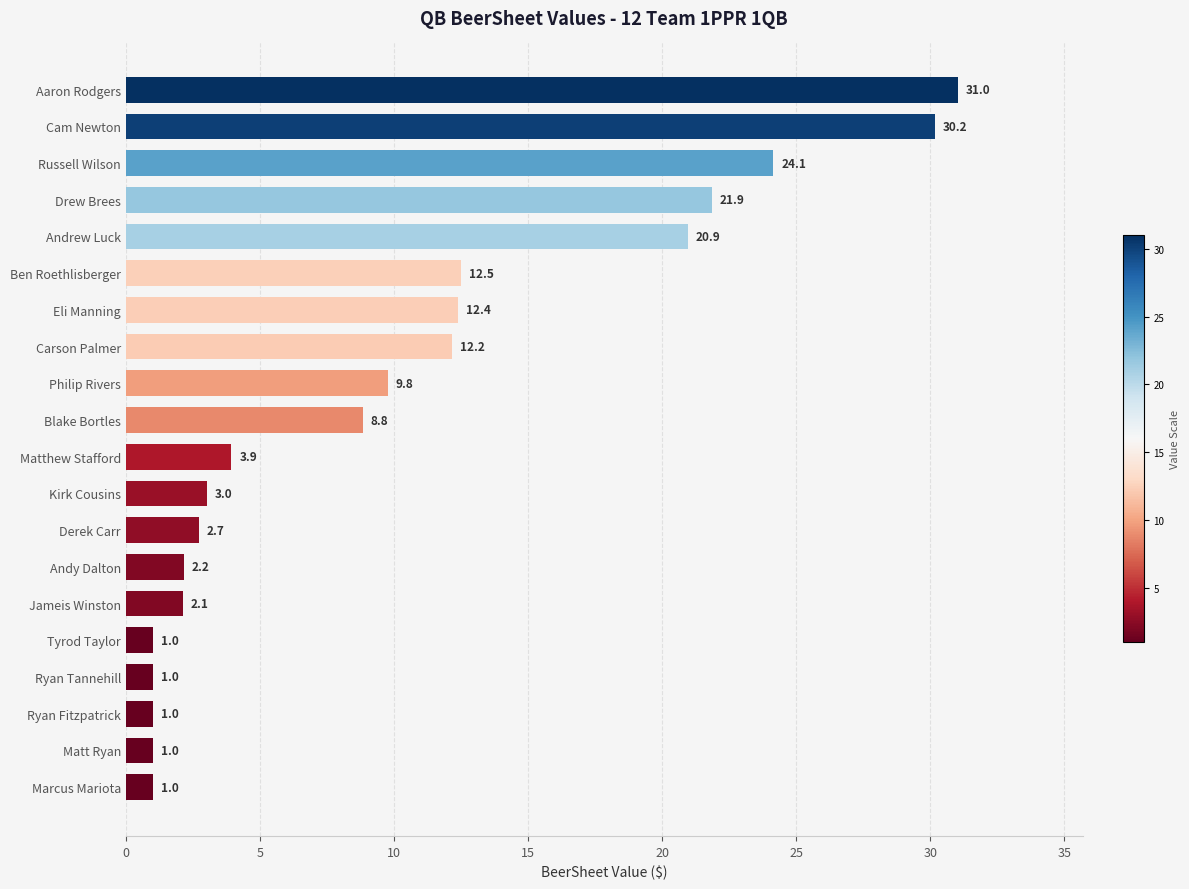

The value at Cam Newton is 30.2. True or false?

True